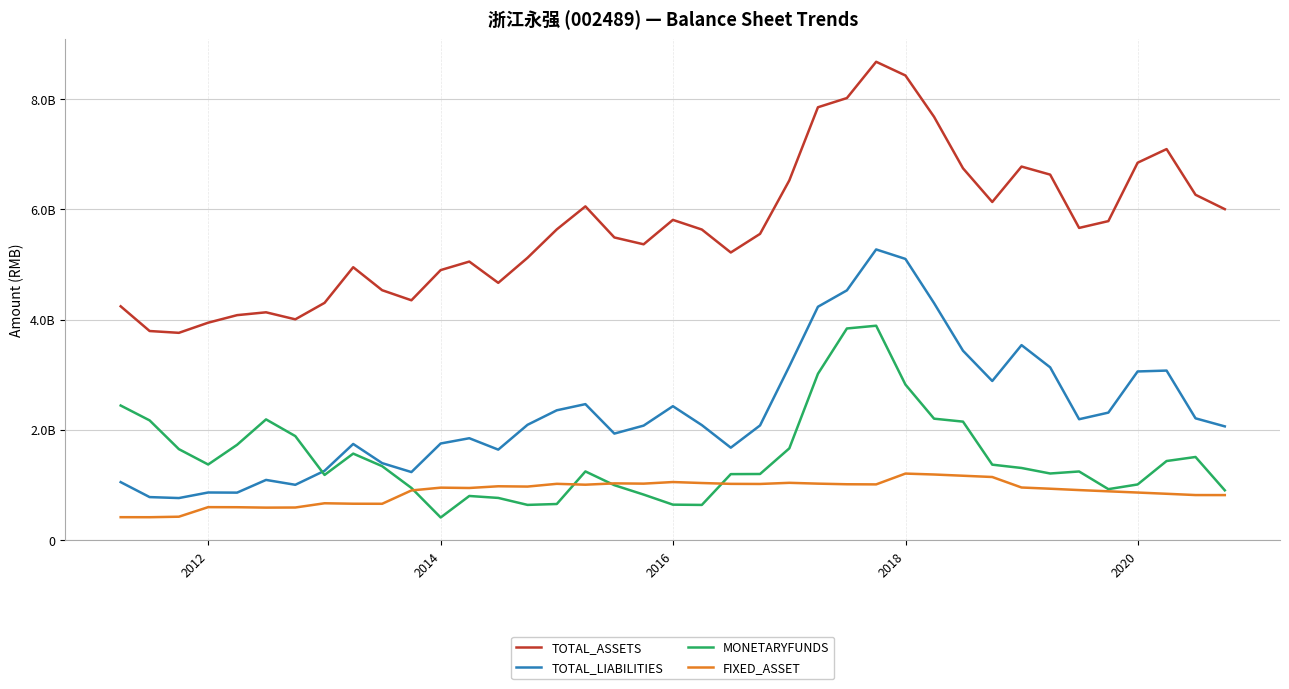

What is the smallest value displayed?

406981386.1